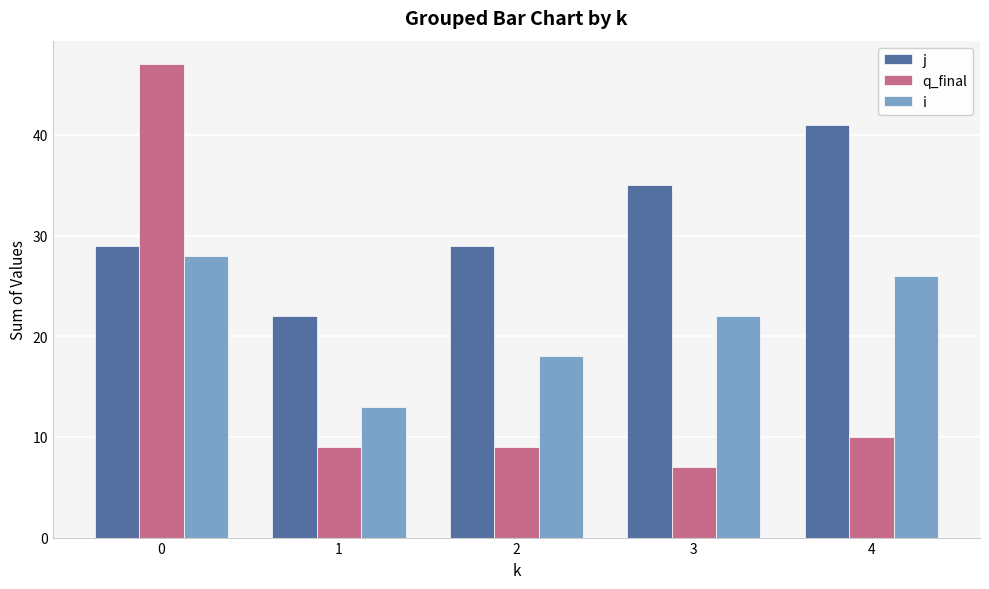

Reading right to left, what are all the values shown in this chart?

j: 4=41	3=35	2=29	1=22	0=29
q_final: 4=10	3=7	2=9	1=9	0=47
i: 4=26	3=22	2=18	1=13	0=28